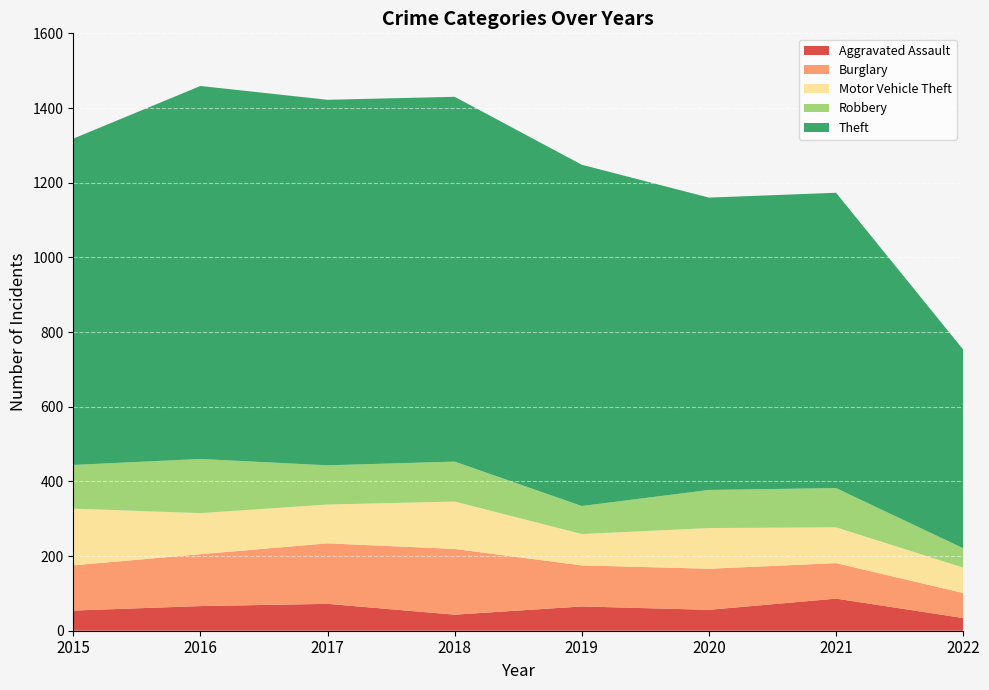

Reading left to right, extract all data points from this chart.

Aggravated Assault: 54	66	72	43	65	56	86	34
Burglary: 121	139	162	176	110	110	95	67
Motor Vehicle Theft: 152	110	104	127	84	109	96	68
Robbery: 117	145	105	107	75	102	105	52
Theft: 874	999	979	977	914	783	791	532